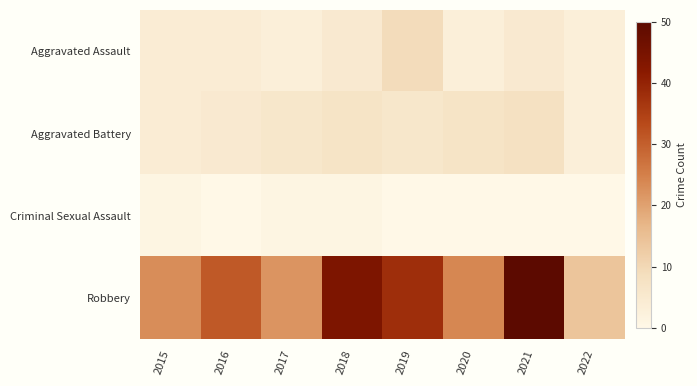

Between 2020 and 2016, which is larger?

2016